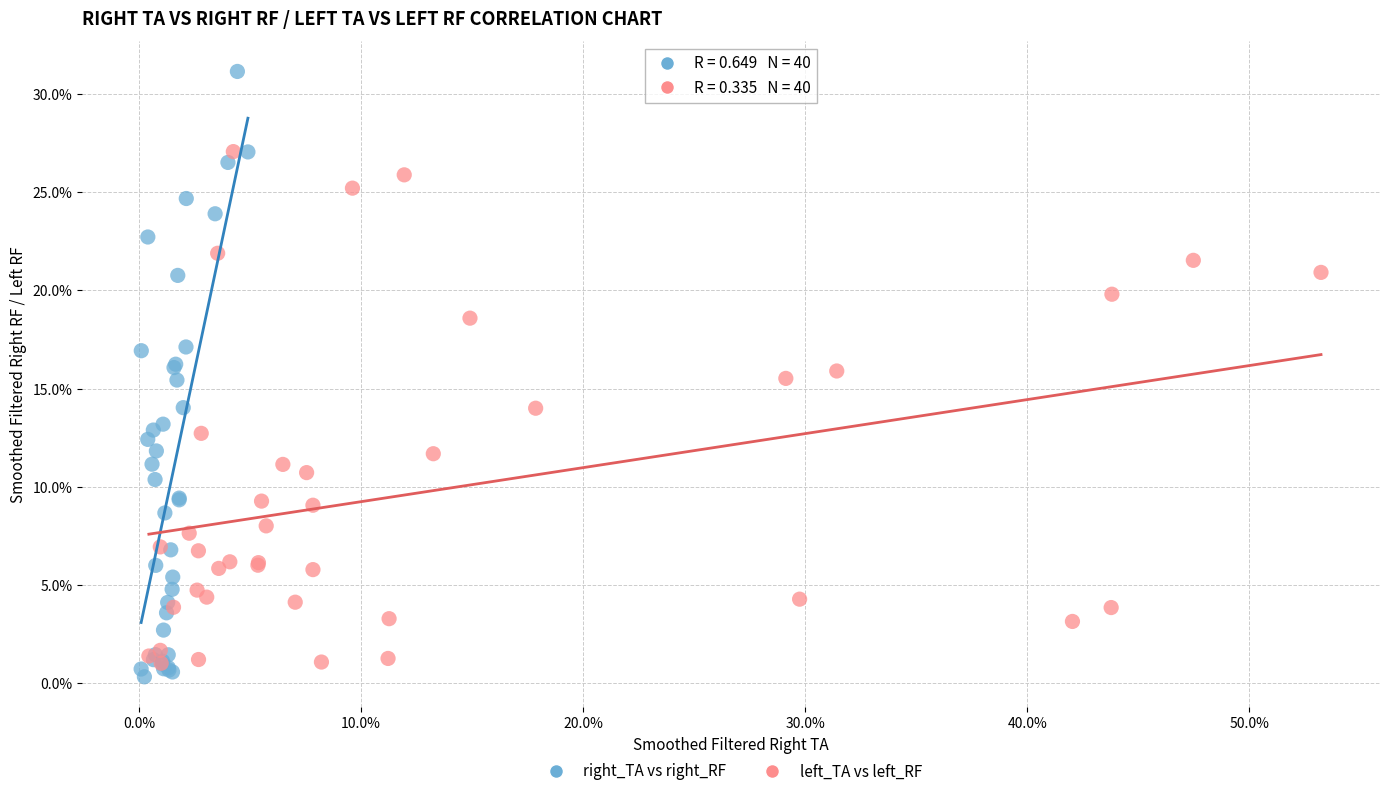

What are all the series names shown in the legend?

right_TA vs right_RF, left_TA vs left_RF